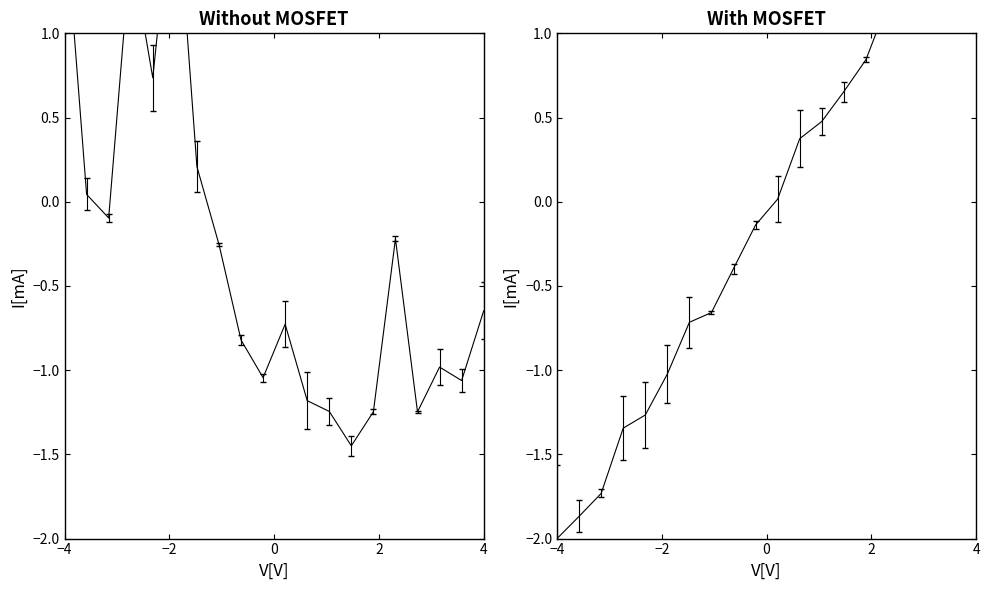

True or false: v has a value of -0.6 at 16.

False